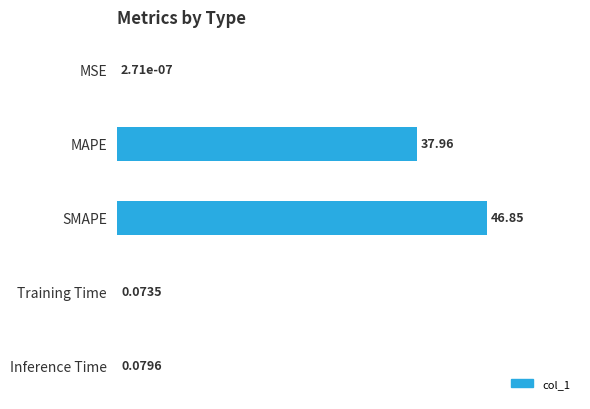

What is the sum of all values?

85.0